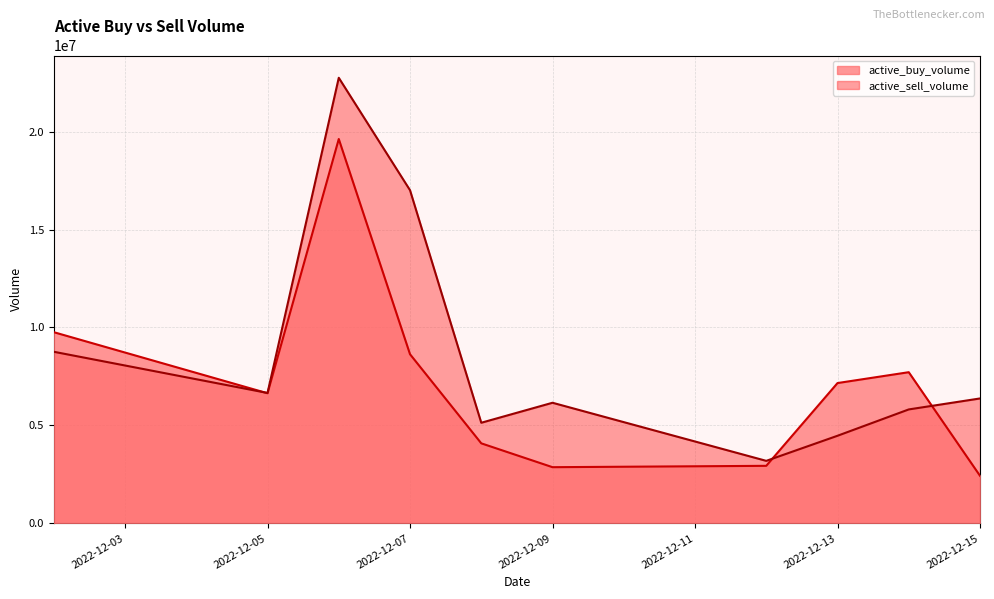

True or false: active_buy_volume has more than 2 points higher than both neighbors.

False